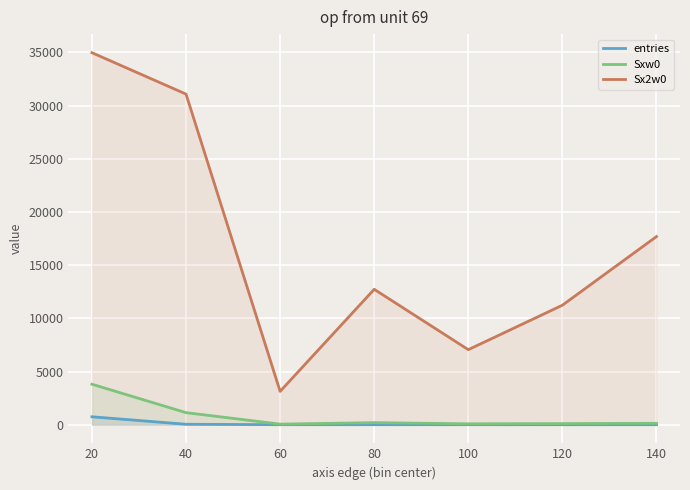

Where is Sxw0 nearest to the value 1932?

40